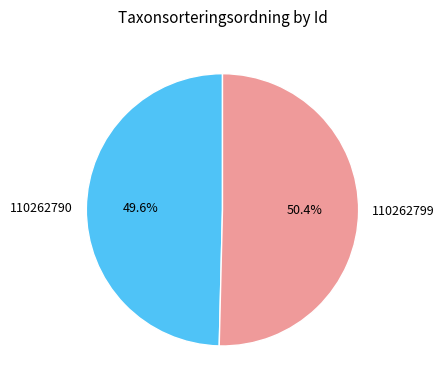

Which has a higher value, 110262790 or 110262799?

110262799